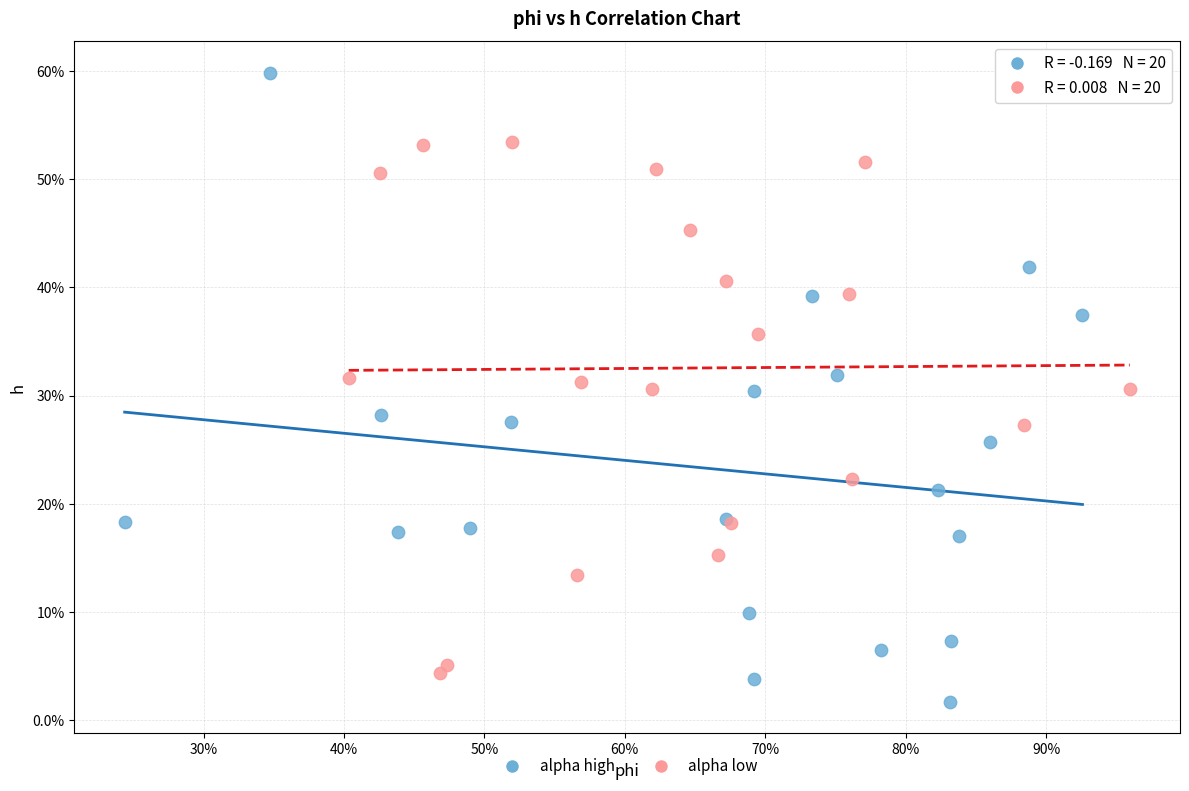

What are all the series names shown in the legend?

alpha high, alpha low